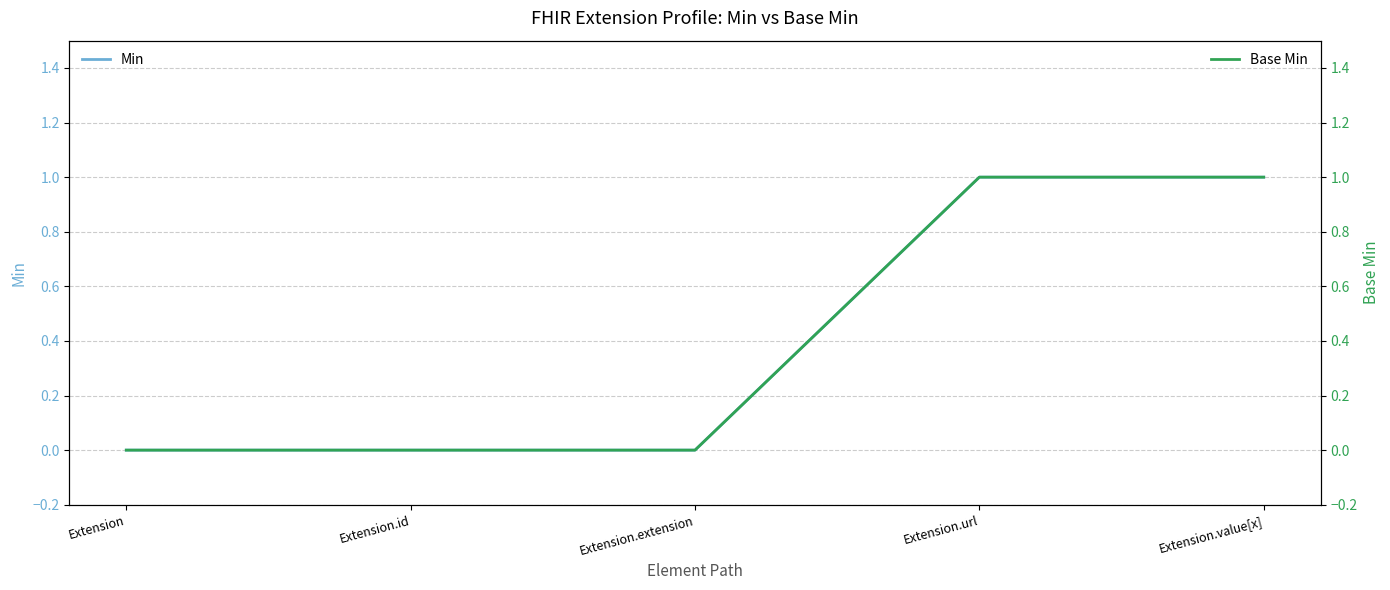

What are all the series names shown in the legend?

Min, Base Min